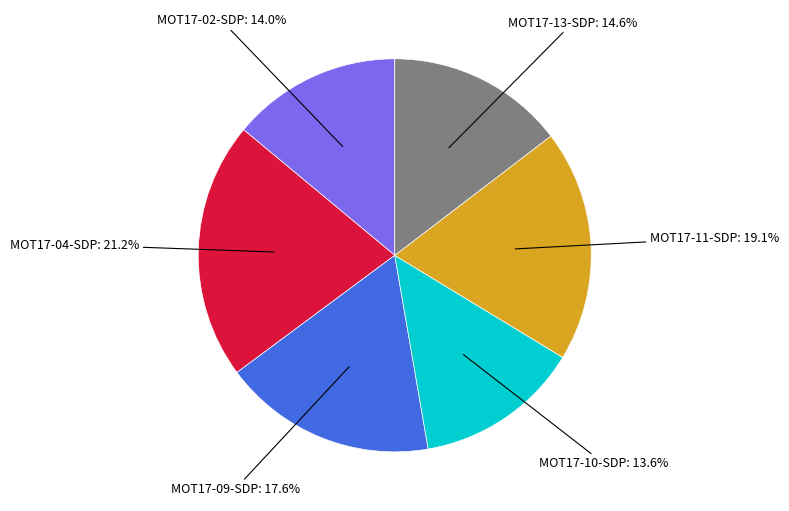

Count the number of slices in the pie.

6